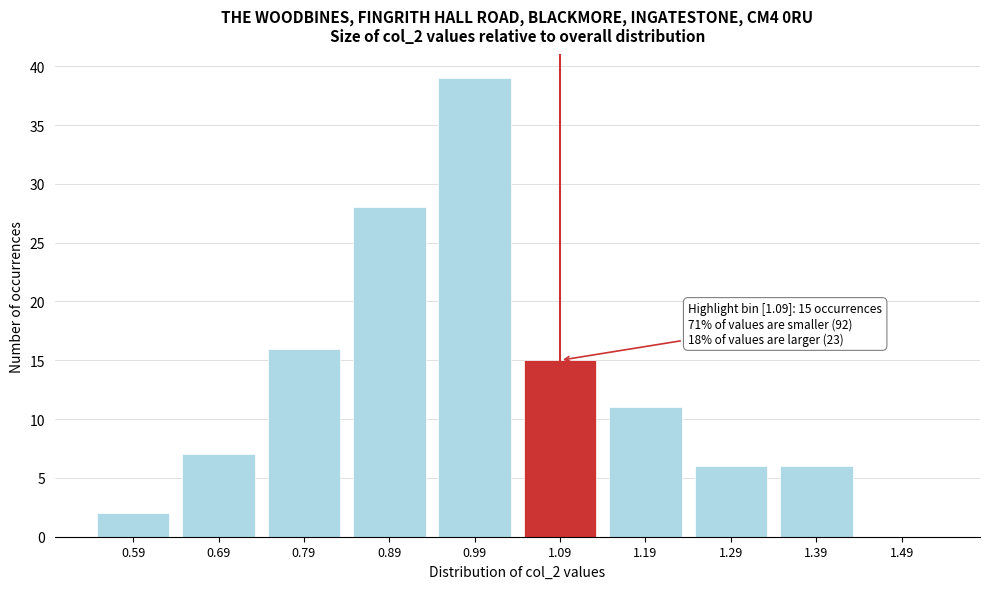

Reading right to left, what are all the values shown in this chart?

1.49=0	1.39=6	1.29=6	1.19=11	1.09=15	0.99=39	0.89=28	0.79=16	0.69=7	0.59=2